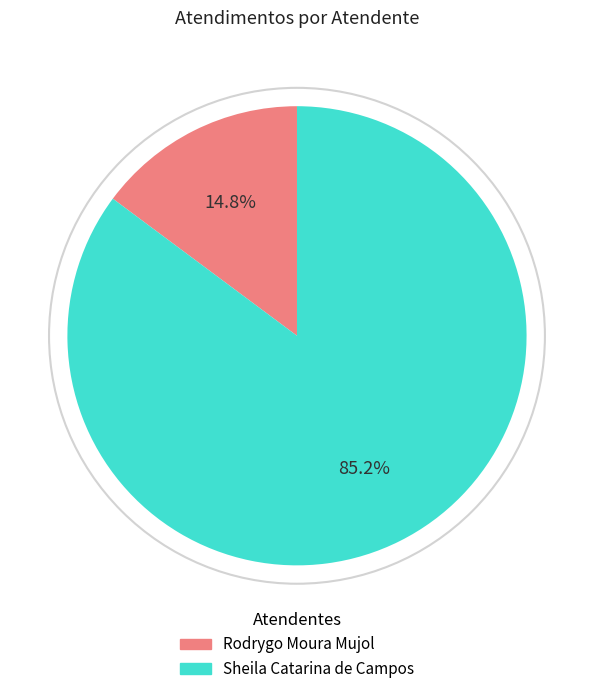

How many segments does this pie chart have?

2